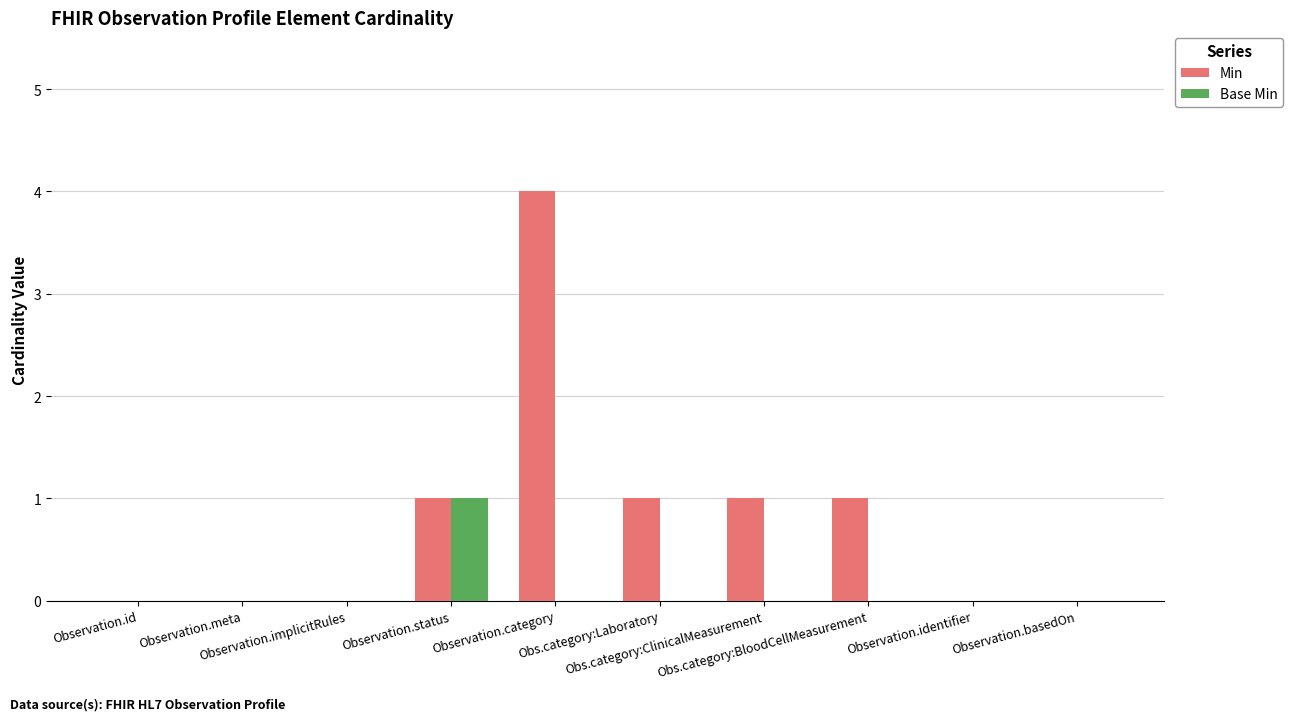

At which category is the sum across all series the highest?

Observation.category